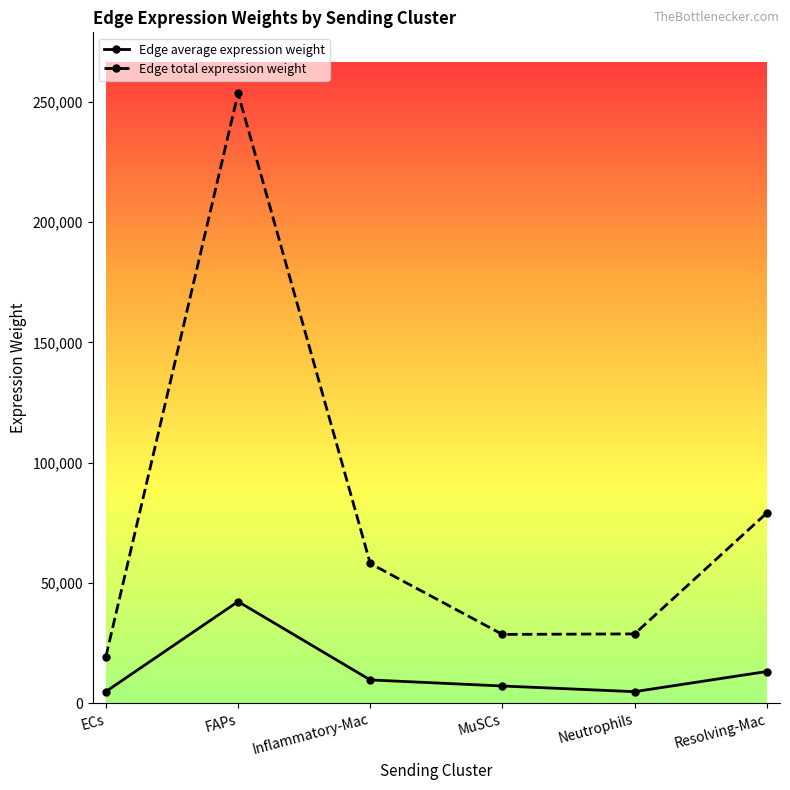

Which series has the widest spread of values?

Edge total expression weight